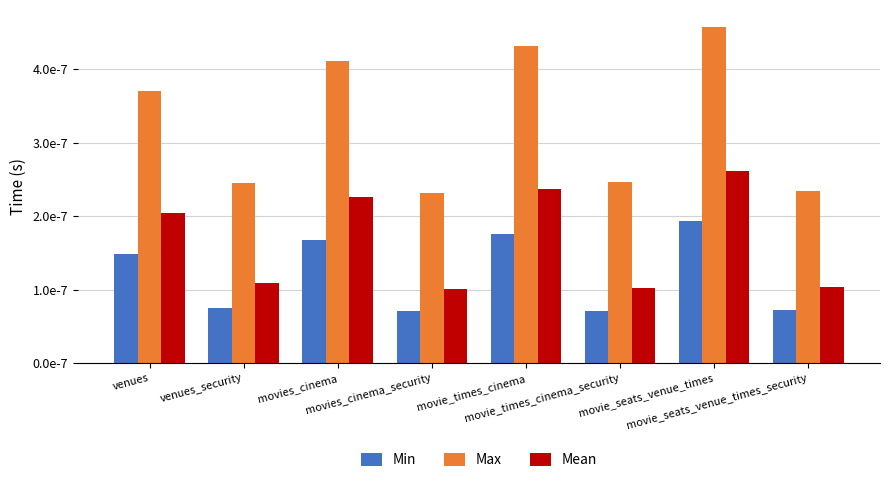

What is the label of the 8th bar from the right?

venues